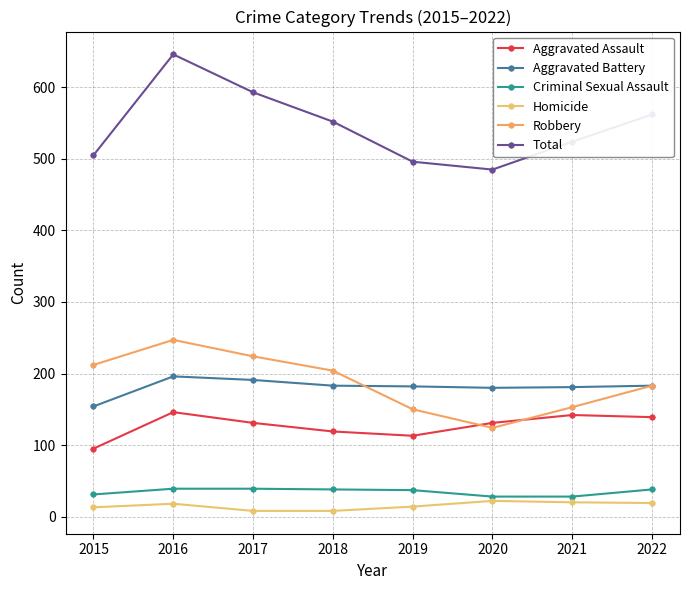

What is the value of the Criminal Sexual Assault point at the 1st from the left?

31